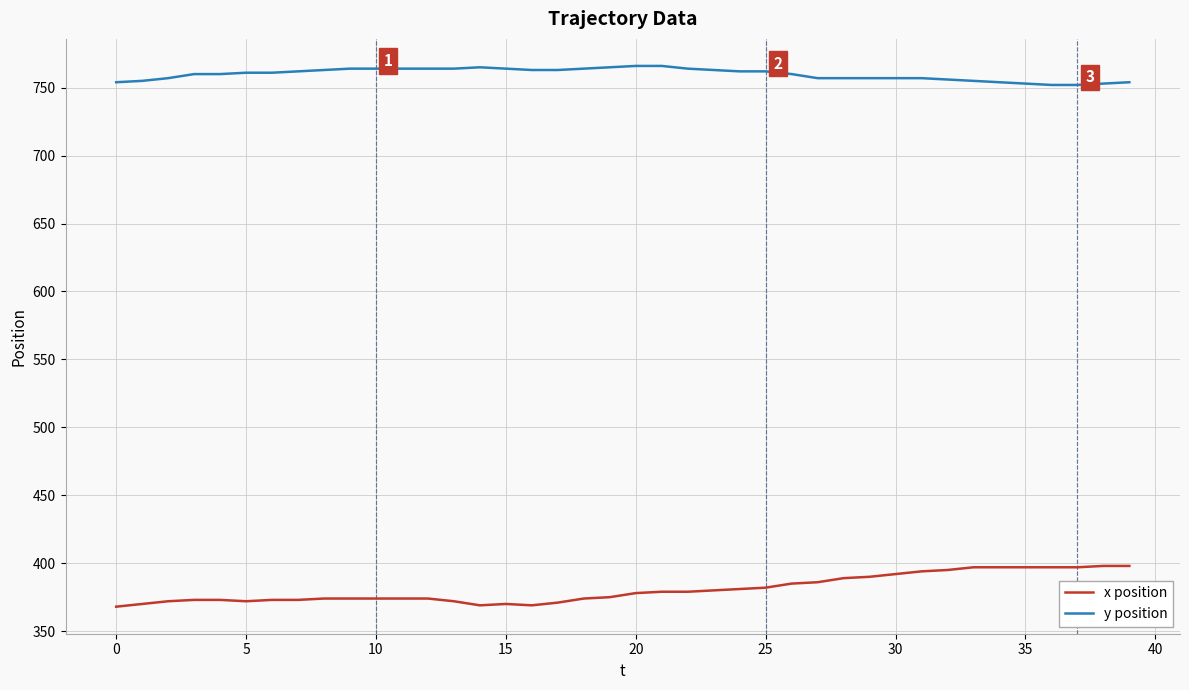

True or false: x position and y position cross at least once.

False